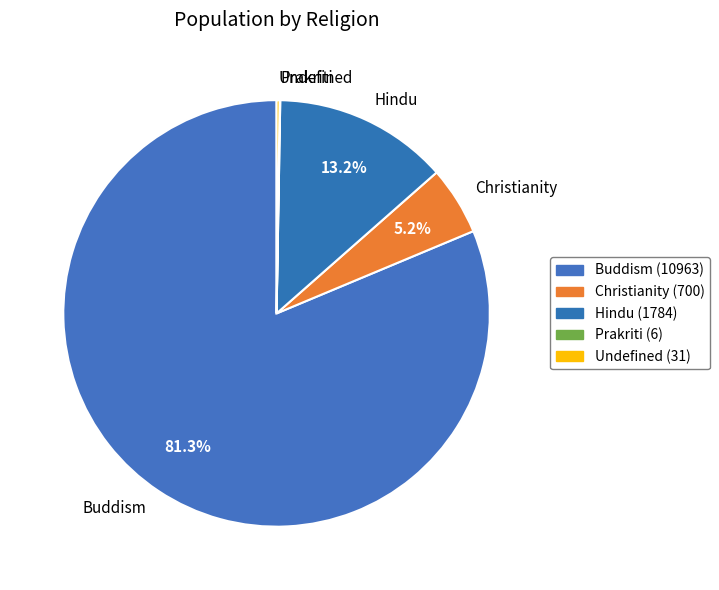

To the nearest percent, what is the difference between the largest and smallest slice percentages?

81%